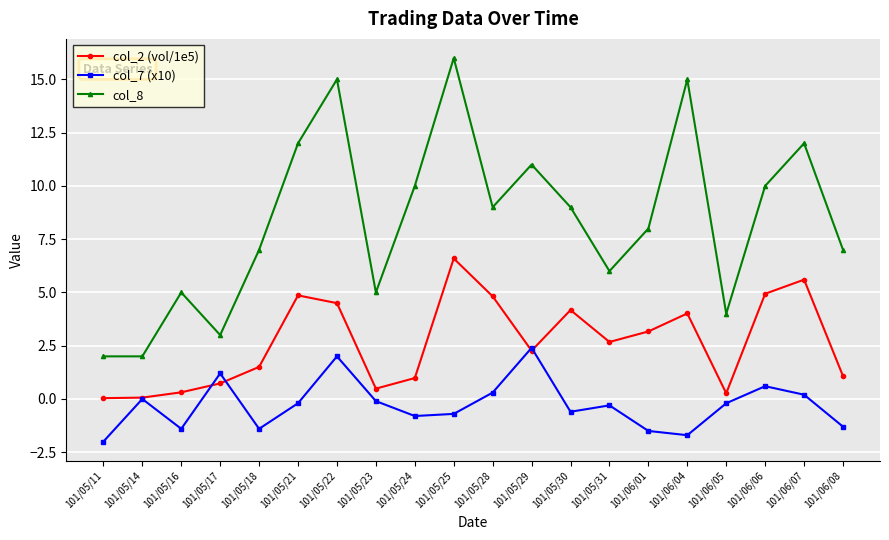

At which label does col_8 first exceed 9?

101/05/21